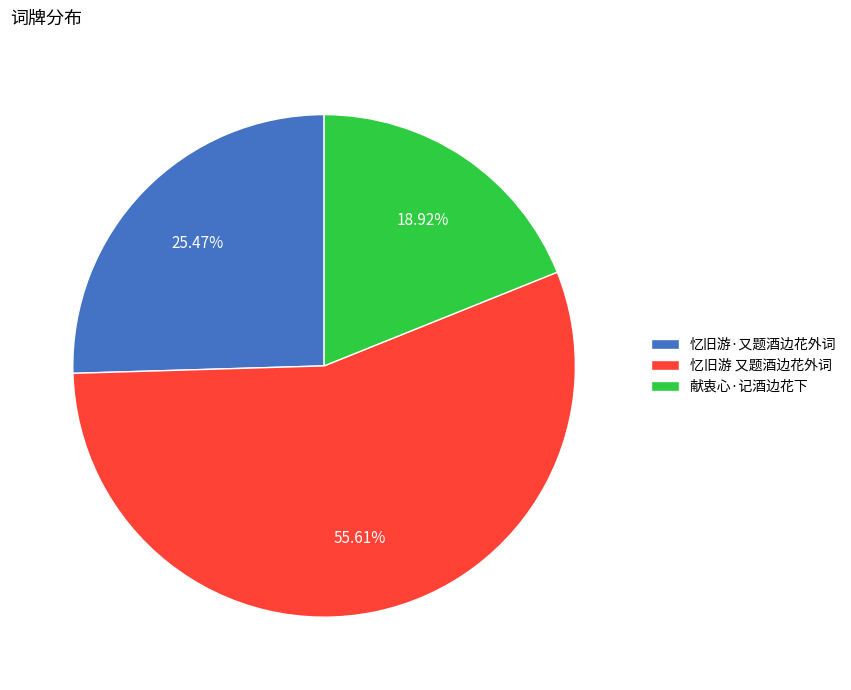

What is the total percentage of 献衷心·记酒边花下 and 忆旧游 又题酒边花外词?

74.5%